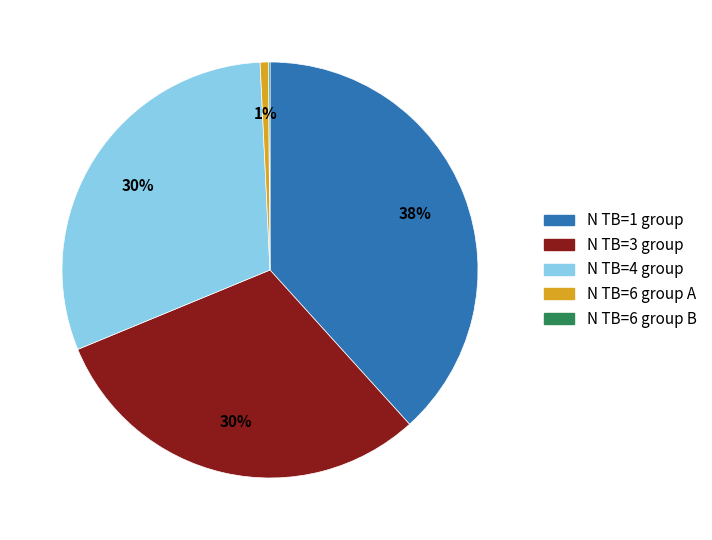

Which category has the biggest portion of the pie?

N TB=1 group